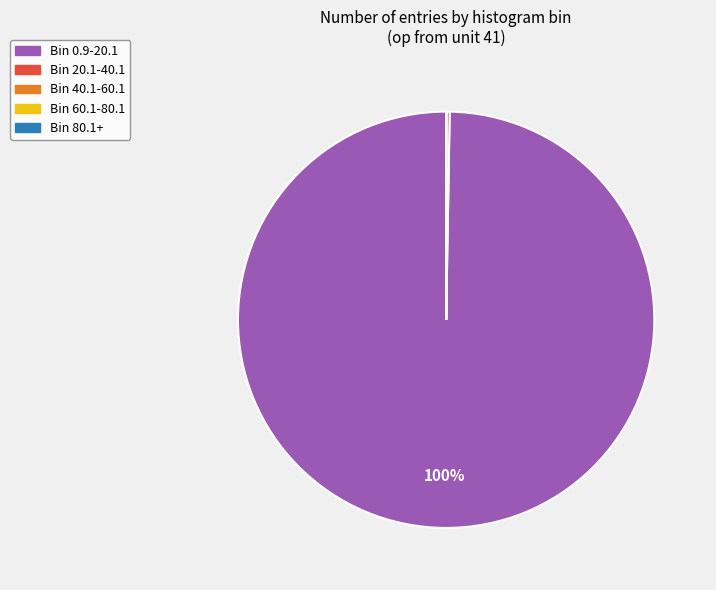

Which category accounts for the majority?

Bin 0.9-20.1